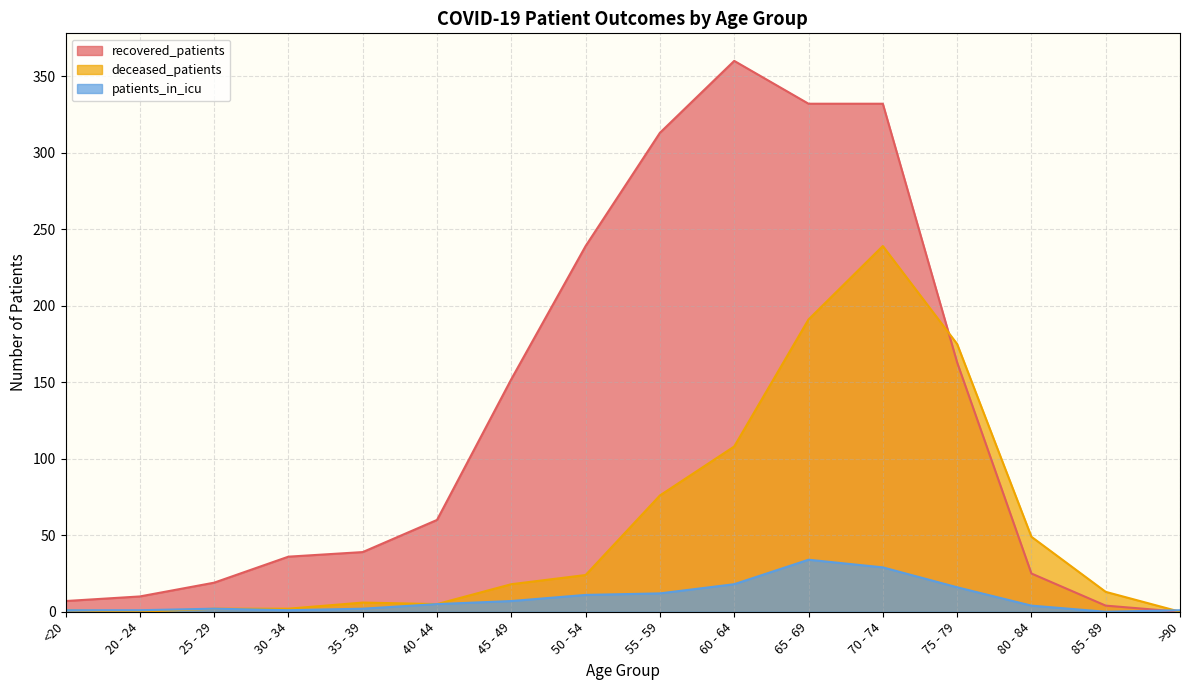

At which category does patients_in_icu reach its first local valley?

30 - 34